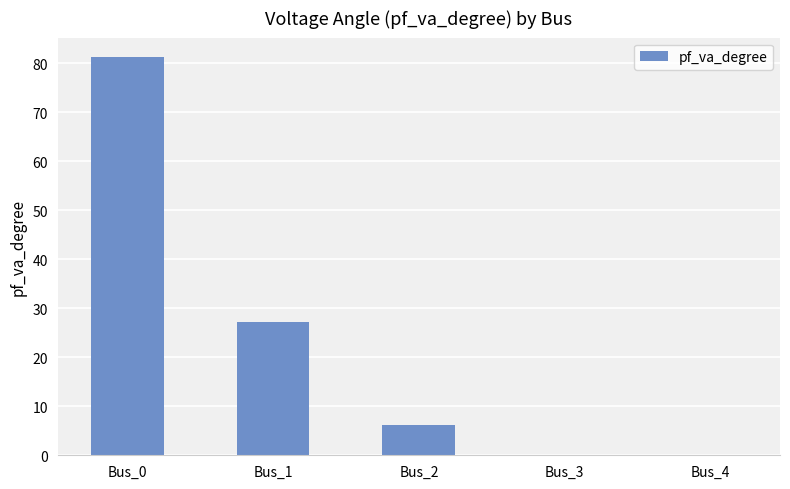

What is the greatest value displayed?

81.2